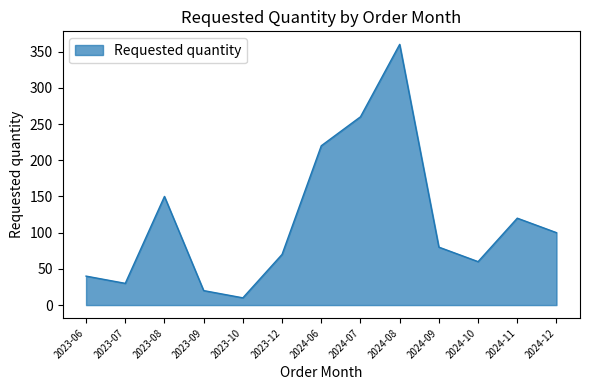

Reading left to right, what are all the values shown in this chart?

40	30	150	20	10	70	220	260	360	80	60	120	100